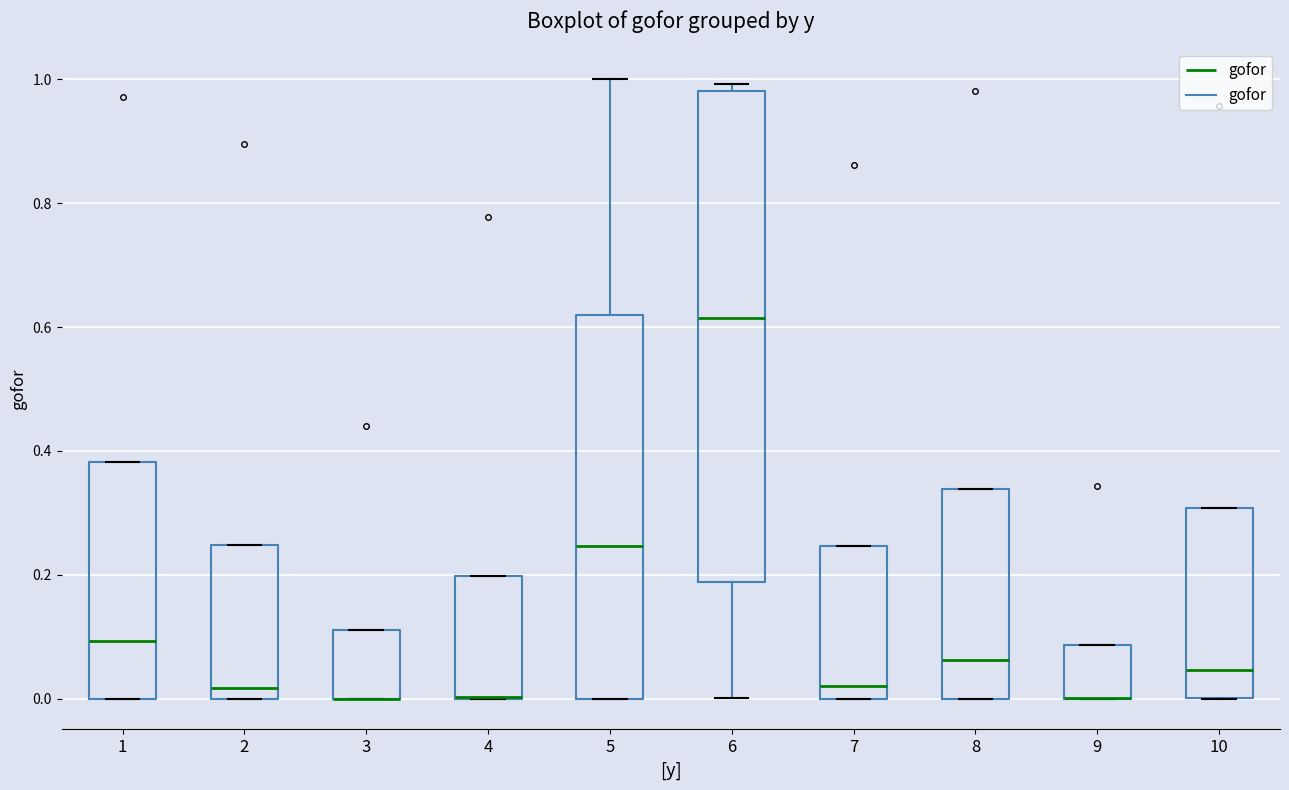

Reading left to right, read every box against the y-axis: the position of its median line, the range the box covers, and the ends of its whiskers. The values are not printed on the chart, so give them approximately, as read against the axis.

1: median 0.10, box 0.00 to 0.38, whiskers 0.00 to 0.38
2: median 0.02, box 0.00 to 0.24, whiskers 0.00 to 0.24
3: median 0.00 (drawn on the box's lower edge), box 0.00 to 0.12, whiskers 0.00 to 0.12
4: median 0.00 (drawn on the box's lower edge), box 0.00 to 0.20, whiskers 0.00 to 0.20
5: median 0.24, box 0.00 to 0.62, whiskers 0.00 to 1.00
6: median 0.62, box 0.18 to 0.98, whiskers 0.00 to 1.00
7: median 0.02, box 0.00 to 0.24, whiskers 0.00 to 0.24
8: median 0.06, box 0.00 to 0.34, whiskers 0.00 to 0.34
9: median 0.00 (drawn on the box's lower edge), box 0.00 to 0.08, whiskers 0.00 to 0.08
10: median 0.04, box 0.00 to 0.30, whiskers 0.00 to 0.30